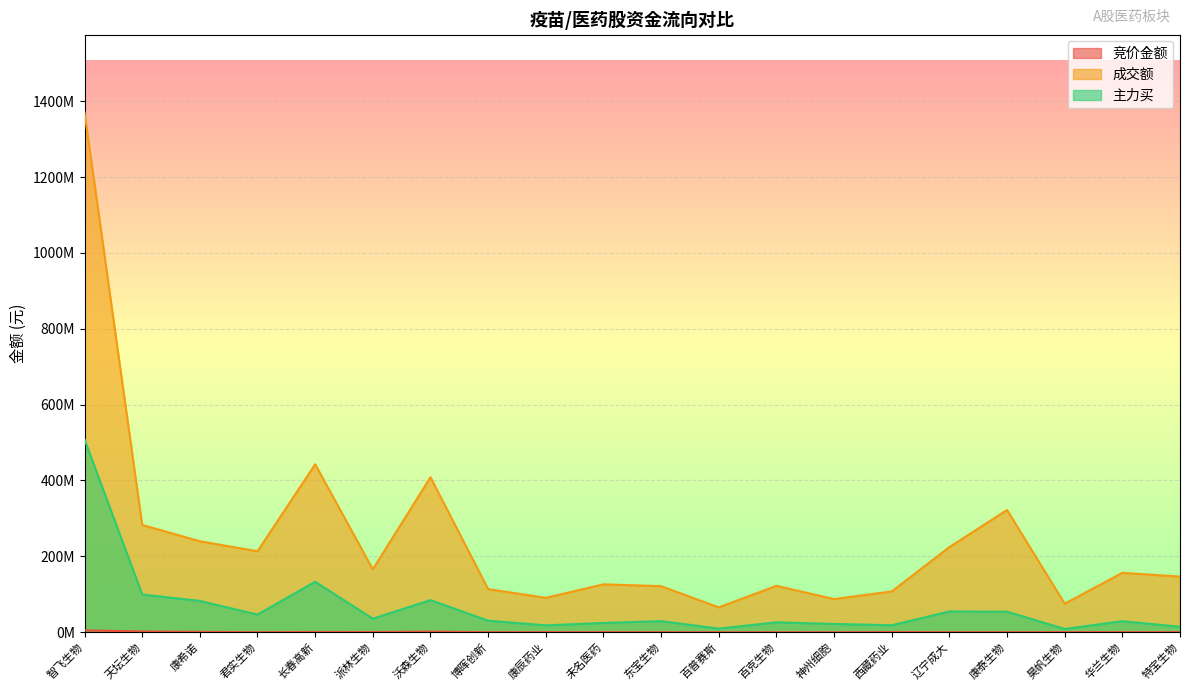

What is the value of the 主力买 point at the 12th from the left?

9520776